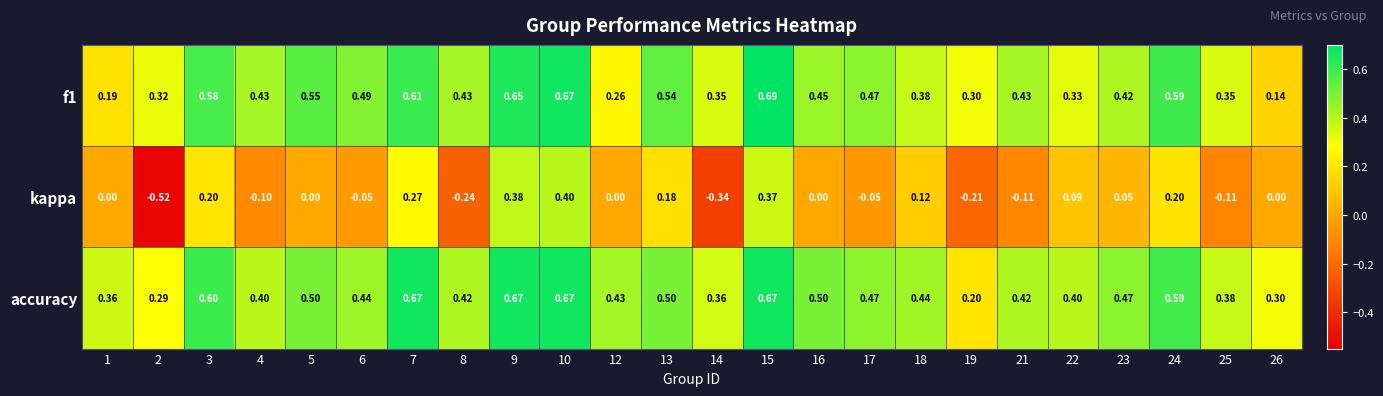

Between 9 and 14, which series saw the biggest shift?

kappa